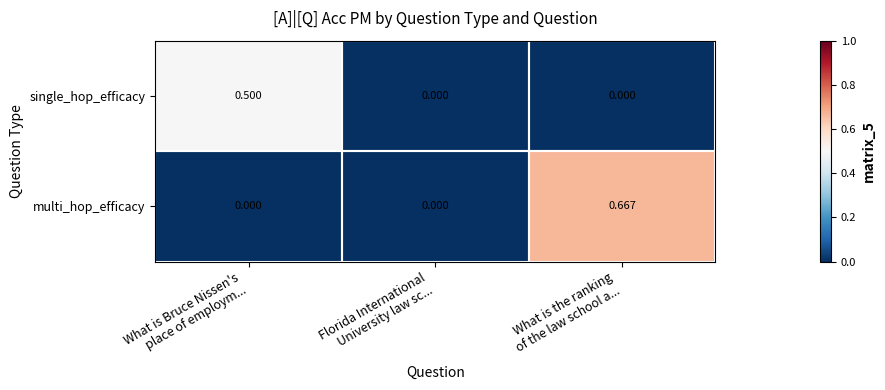

How many series are shown in this chart?

2